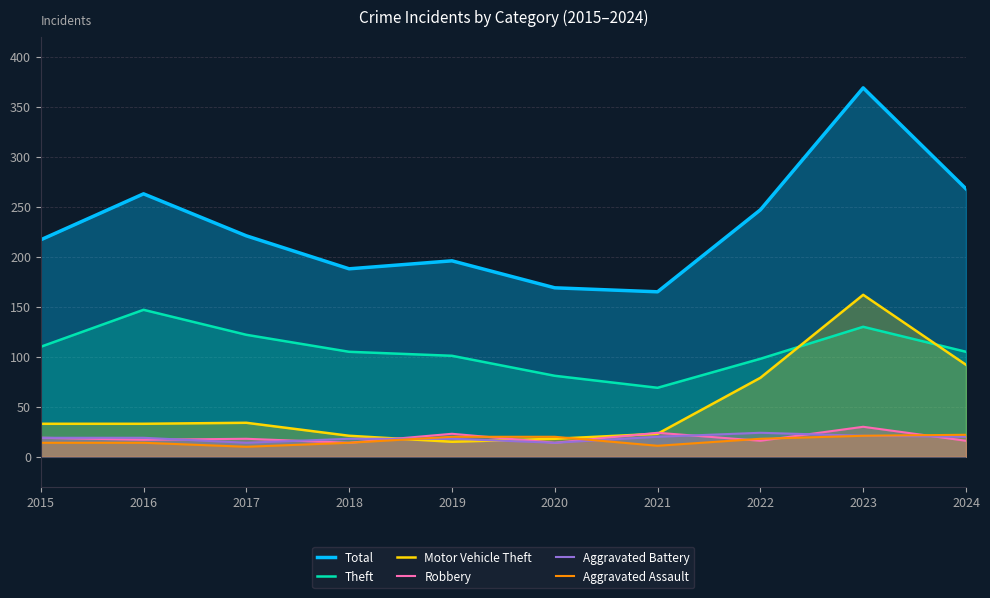

Which series has the largest total across all categories?

Total